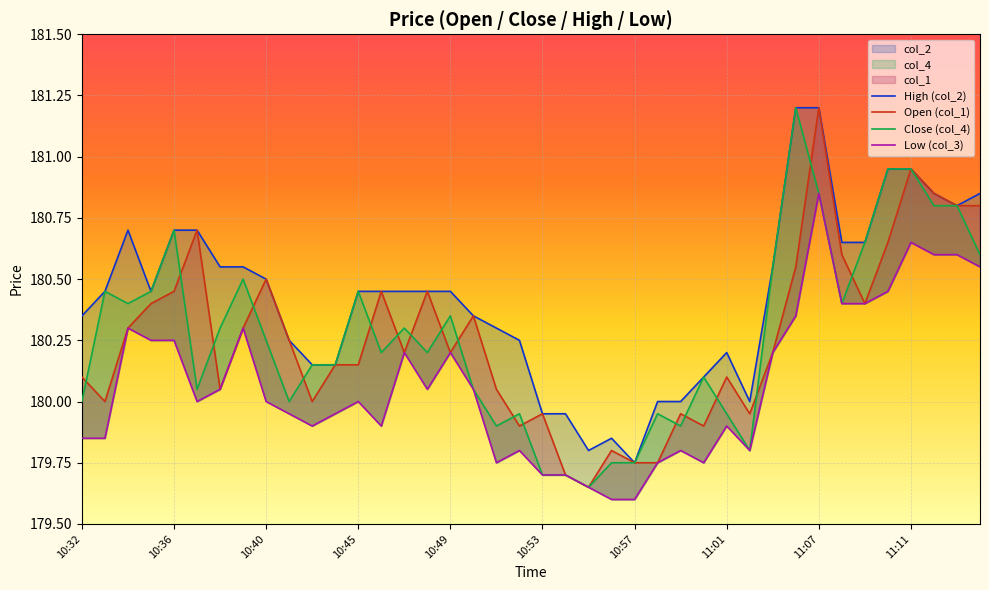

What are all the series names shown in the legend?

col_1, col_4, col_2, col_3